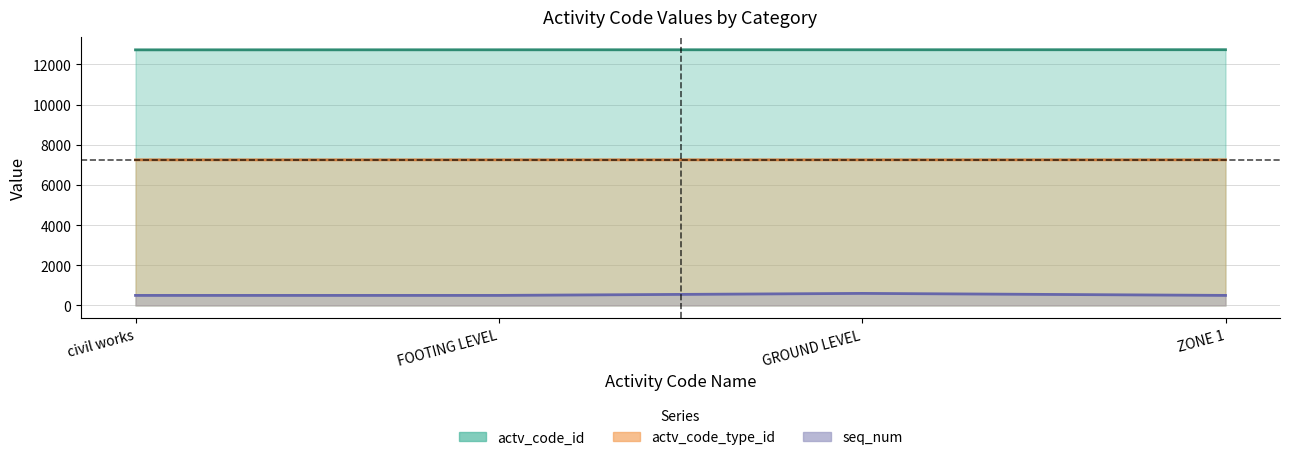

What is the sum of the actv_code_type_id values at ZONE 1 and GROUND LEVEL?

14503